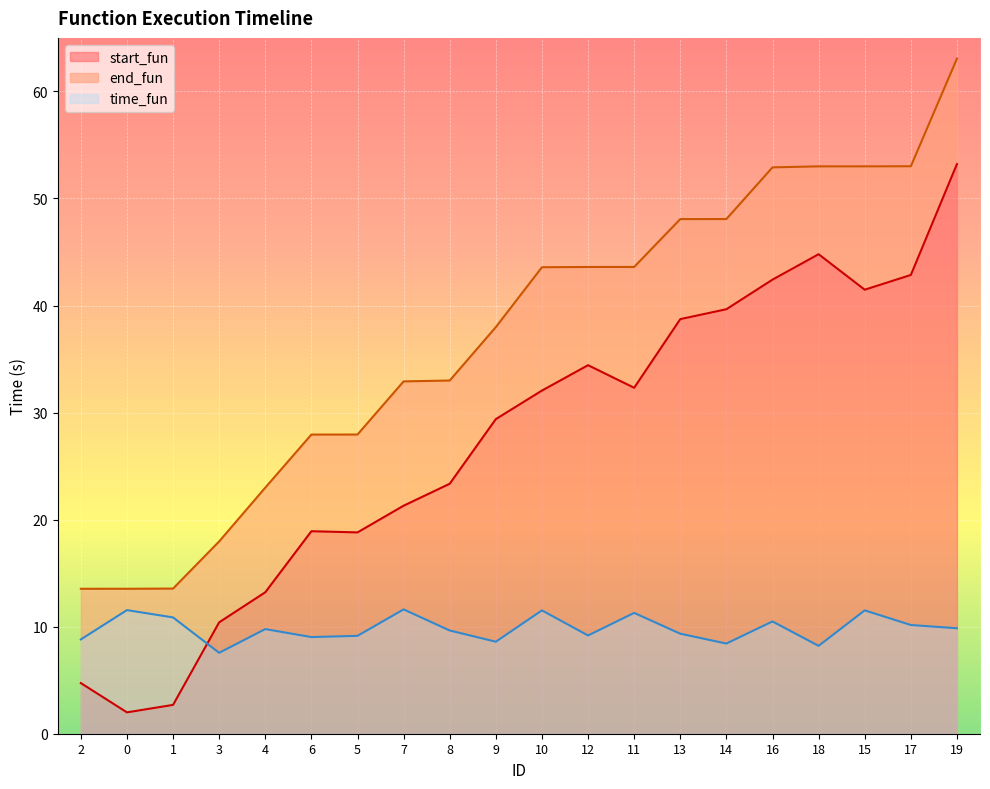

Reading left to right, extract all data points from this chart.

start_fun: 2=4.7	0=2.0	1=2.7	3=10.4	4=13.2	6=18.9	5=18.8	7=21.3	8=23.4	9=29.4	10=32.1	12=34.4	11=32.3	13=38.7	14=39.7	16=42.4	18=44.8	15=41.5	17=42.9	19=53.2
end_fun: 2=13.5	0=13.5	1=13.6	3=18.0	4=23.0	6=27.9	5=27.9	7=32.9	8=33.0	9=38.0	10=43.6	12=43.6	11=43.6	13=48.1	14=48.1	16=52.9	18=53.0	15=53.0	17=53.0	19=63.1
time_fun: 2=8.8	0=11.5	1=10.9	3=7.6	4=9.8	6=9.0	5=9.1	7=11.6	8=9.6	9=8.6	10=11.5	12=9.2	11=11.3	13=9.3	14=8.4	16=10.5	18=8.2	15=11.5	17=10.2	19=9.9